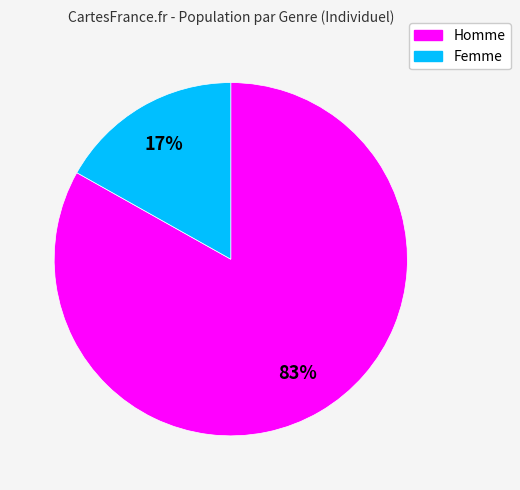

Which category accounts for the majority?

Homme